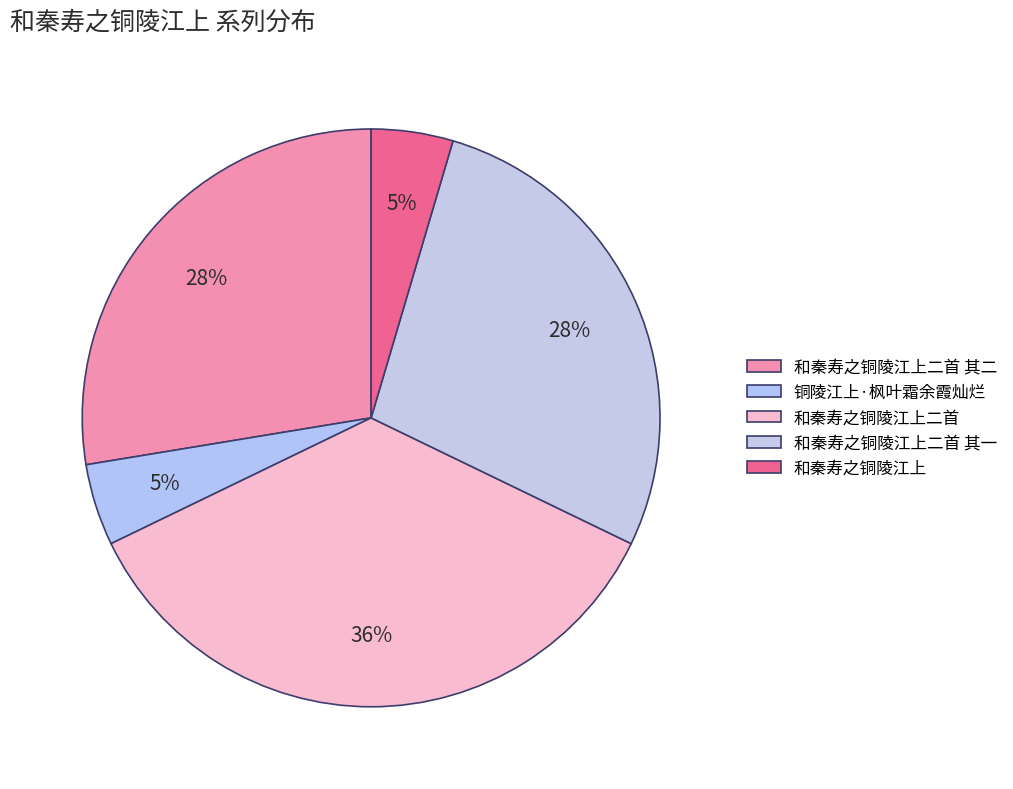

Combined, do 和秦寿之铜陵江上二首 and 和秦寿之铜陵江上二首 其二 account for over 50%?

Yes